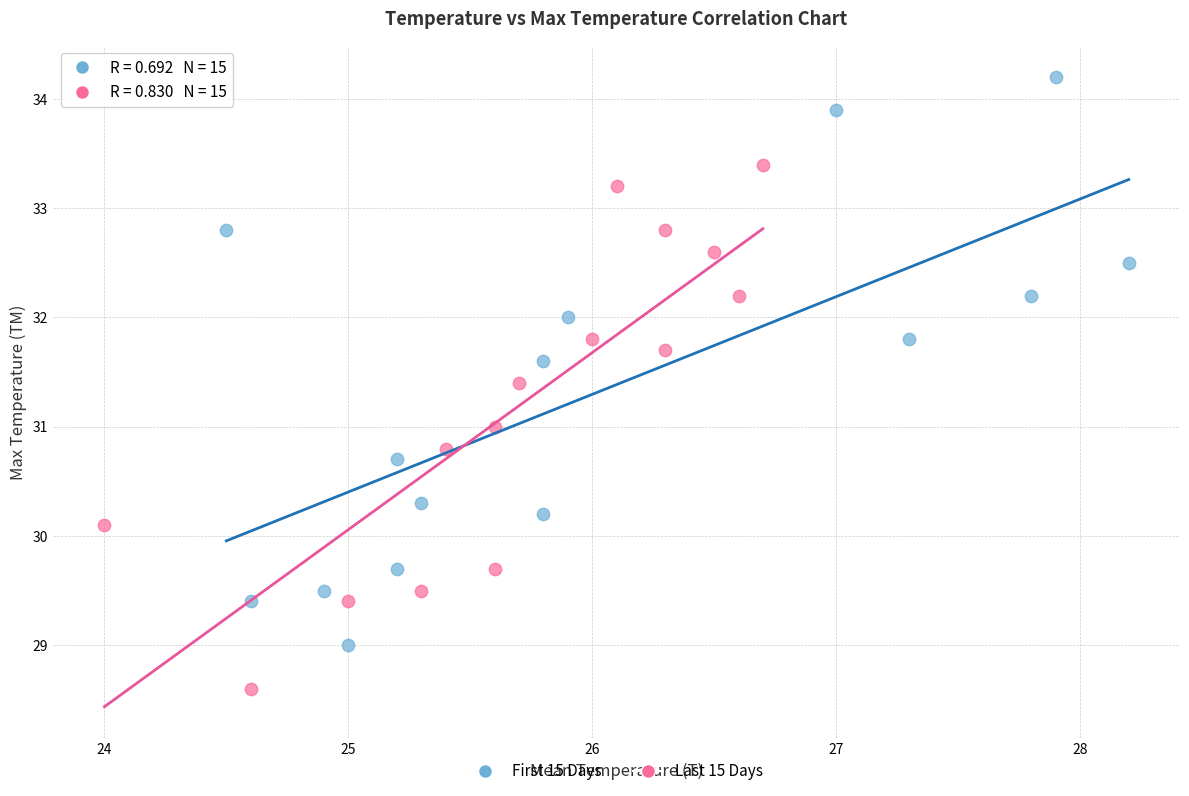

What are all the series names shown in the legend?

First 15 Days, Last 15 Days